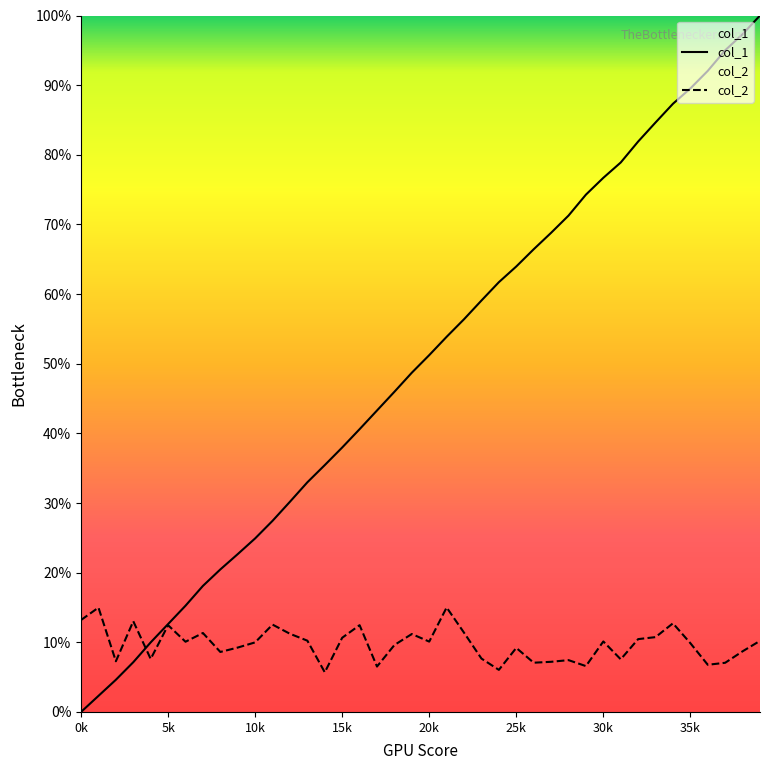

What is the highest value of the col_2 series?

0.1